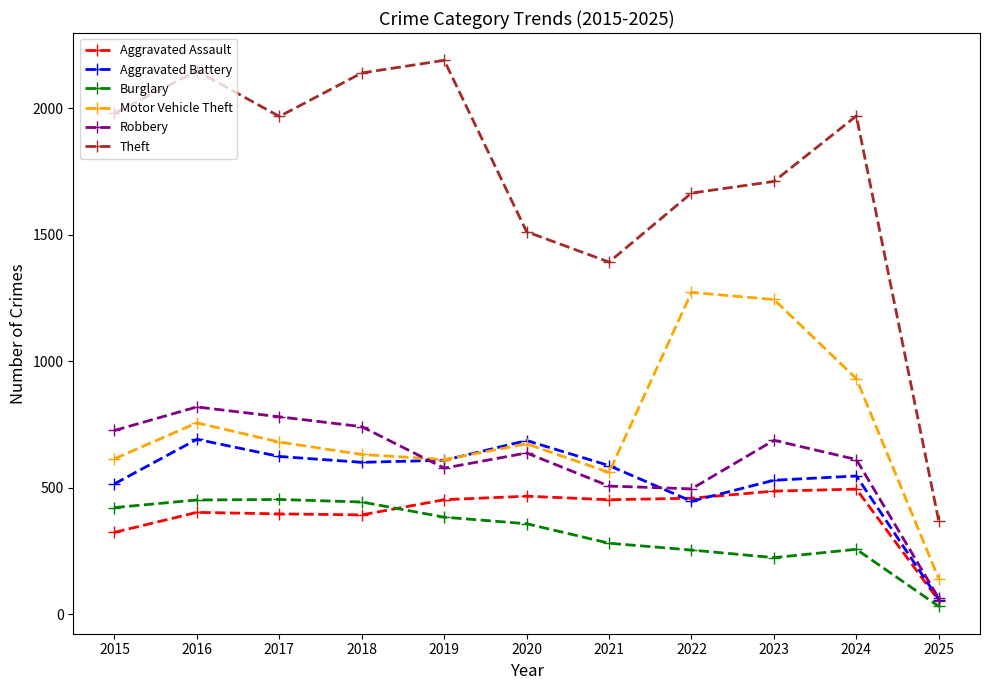

True or false: Theft and Aggravated Battery cross at least once.

False